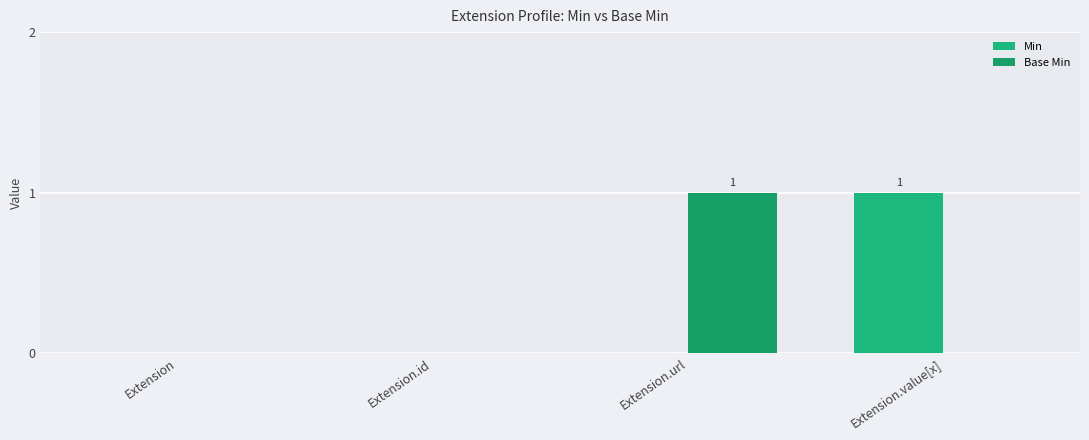

Rank the series by their maximum value, from highest to lowest.

Min, Base Min